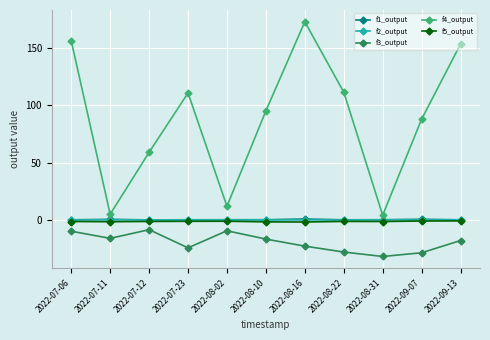

What position from the right is 2022-08-16?

5